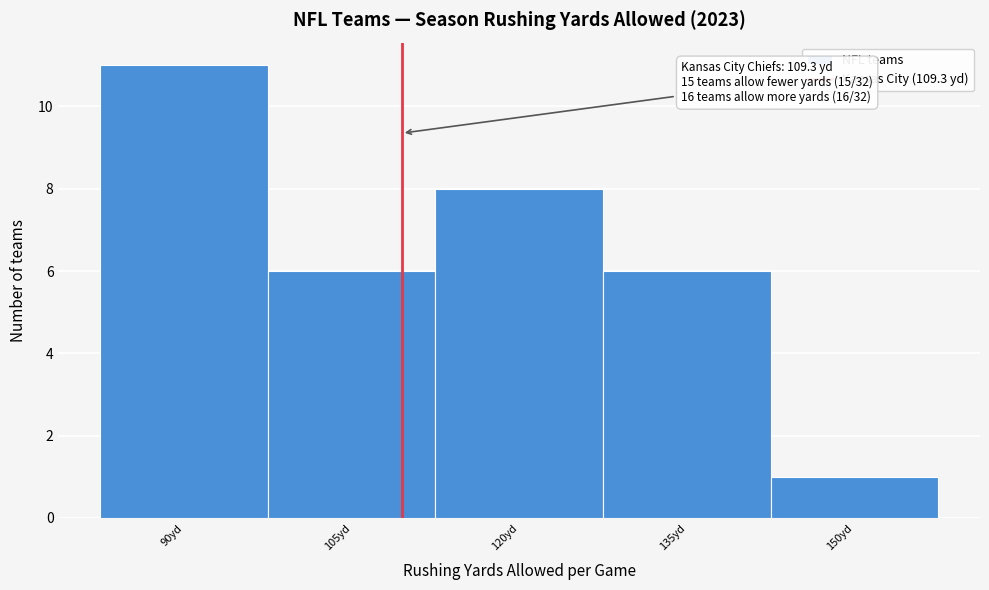

Which range on the x-axis has the tallest bar?

82 to 98